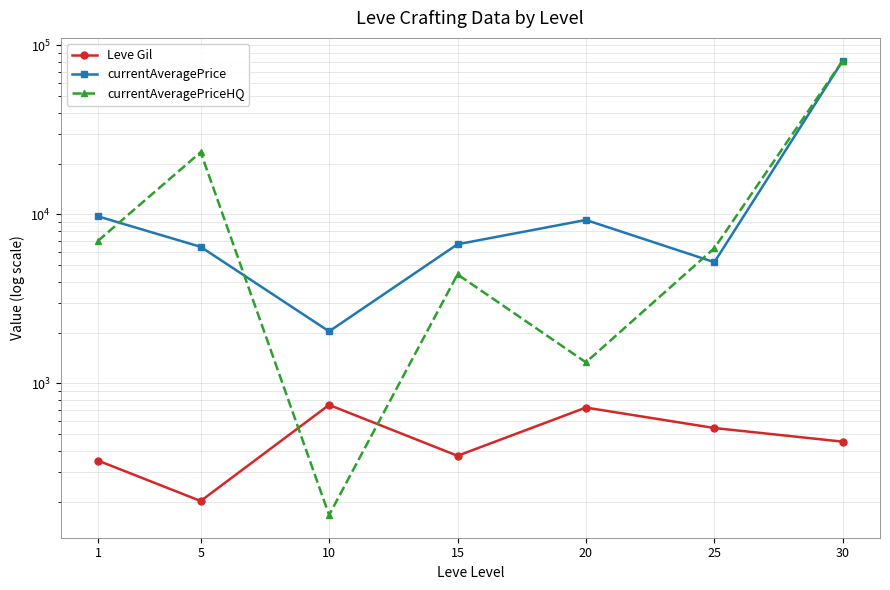

Read the Leve Gil value at 5.

201.7